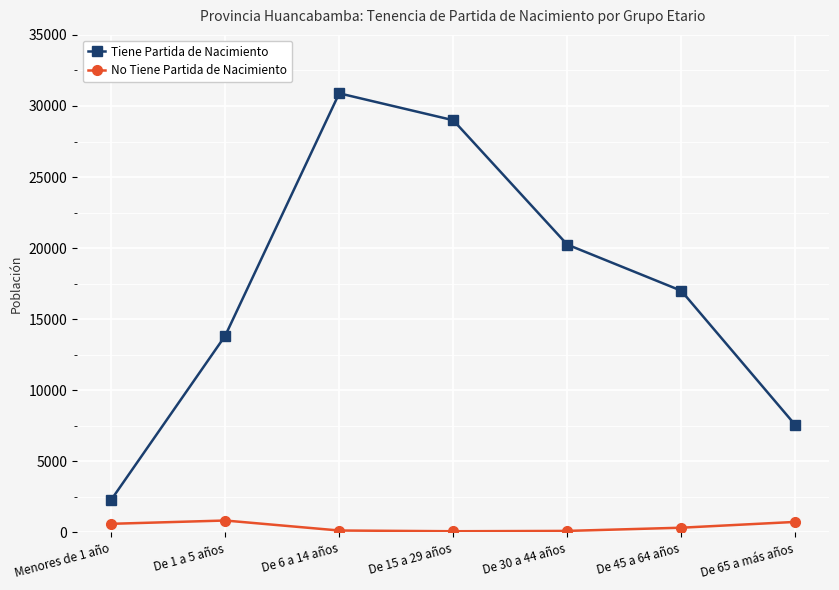

True or false: Tiene Partida de Nacimiento and No Tiene Partida de Nacimiento intersect in this chart.

False